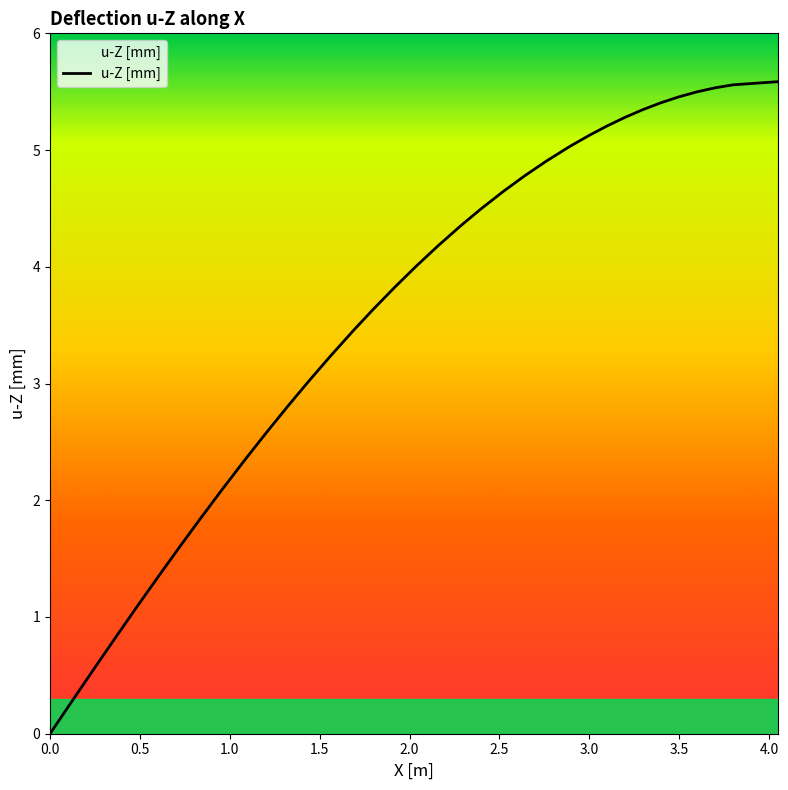

What is the difference between the maximum and minimum values?

5.6